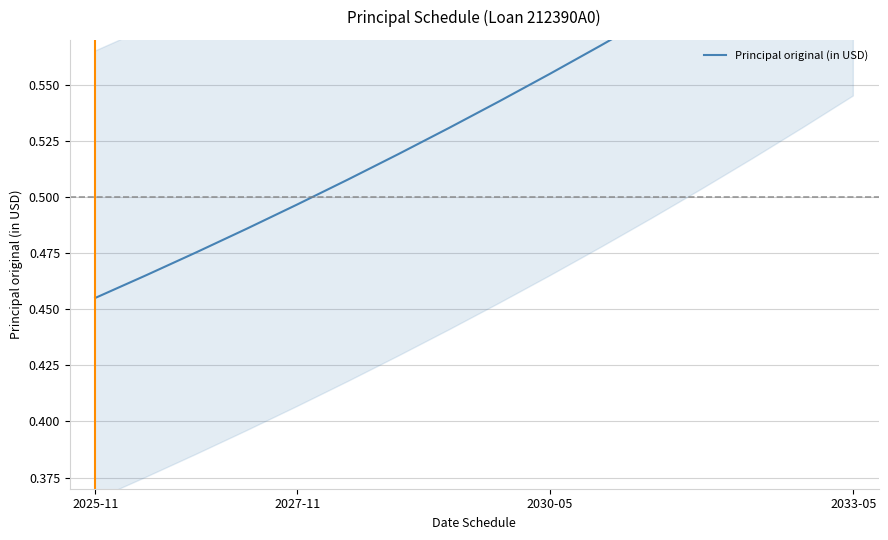

What is the sum of all values?

8.6